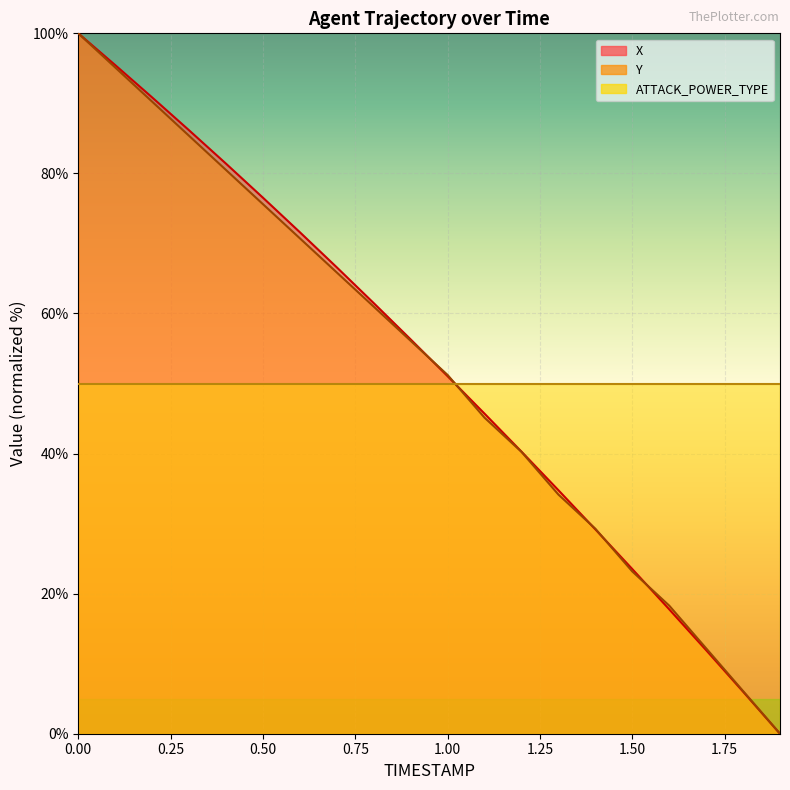

Between which two adjacent categories do X and Y first intersect?

0.9 and 1.0